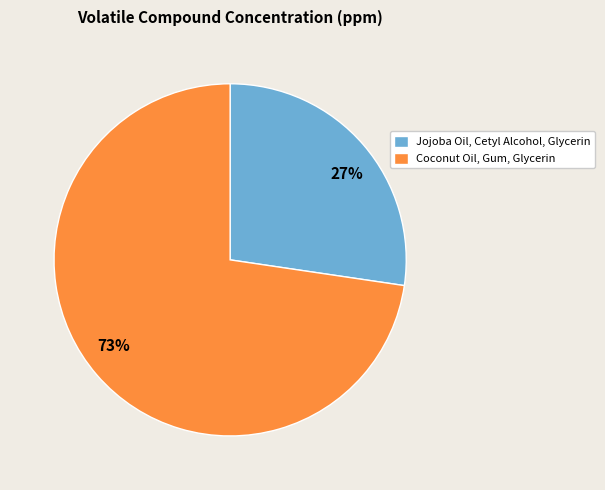

Is there any slice that represents more than half of the pie?

Yes